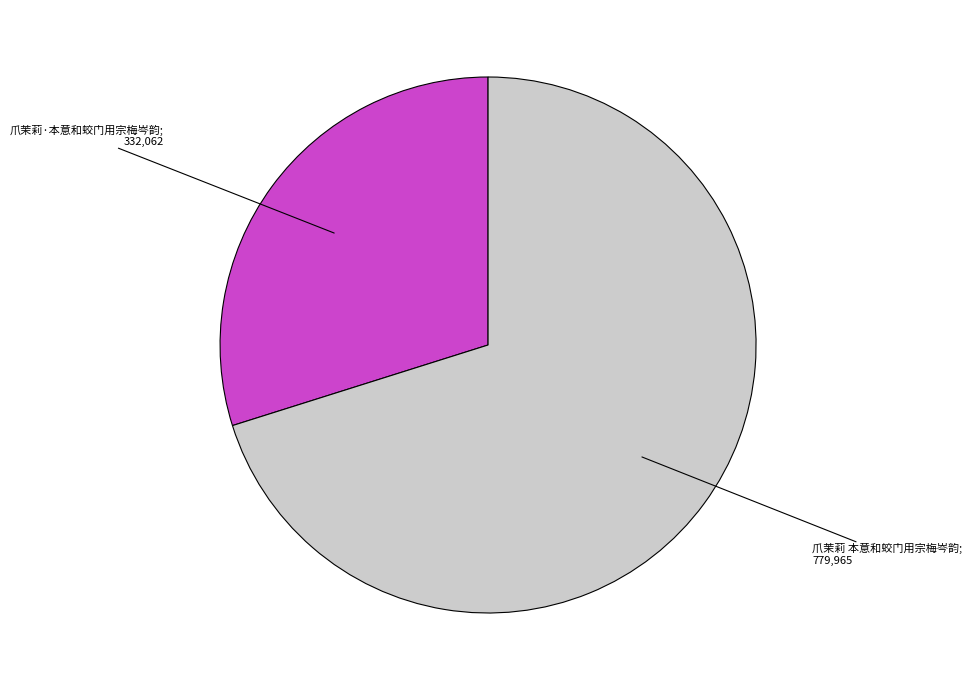

Is there a majority slice in this chart?

Yes